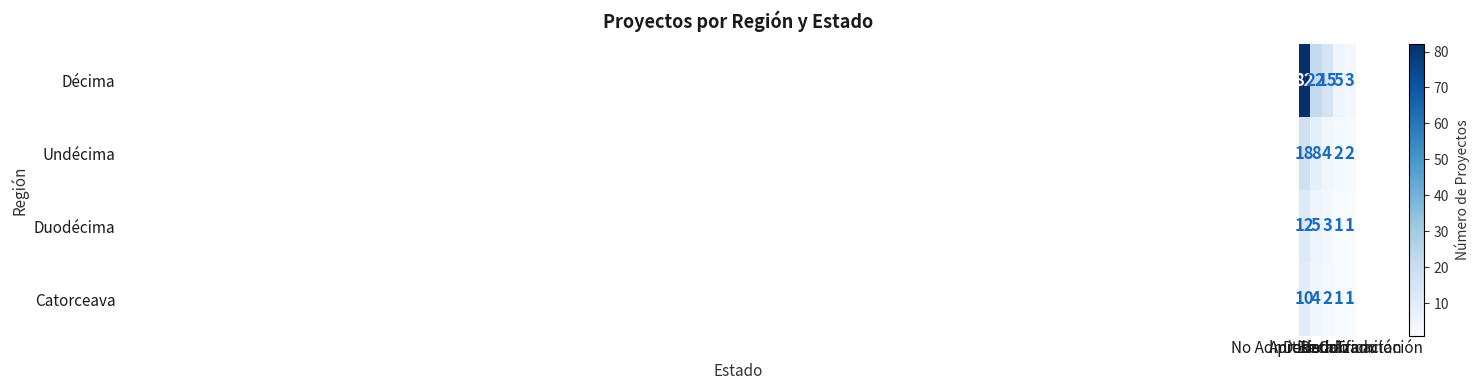

How many Catorceava values are between 1 and 4?

4